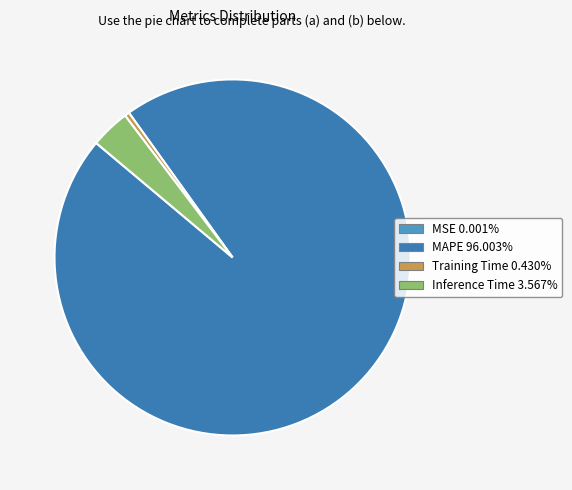

Does any single category account for the majority?

Yes